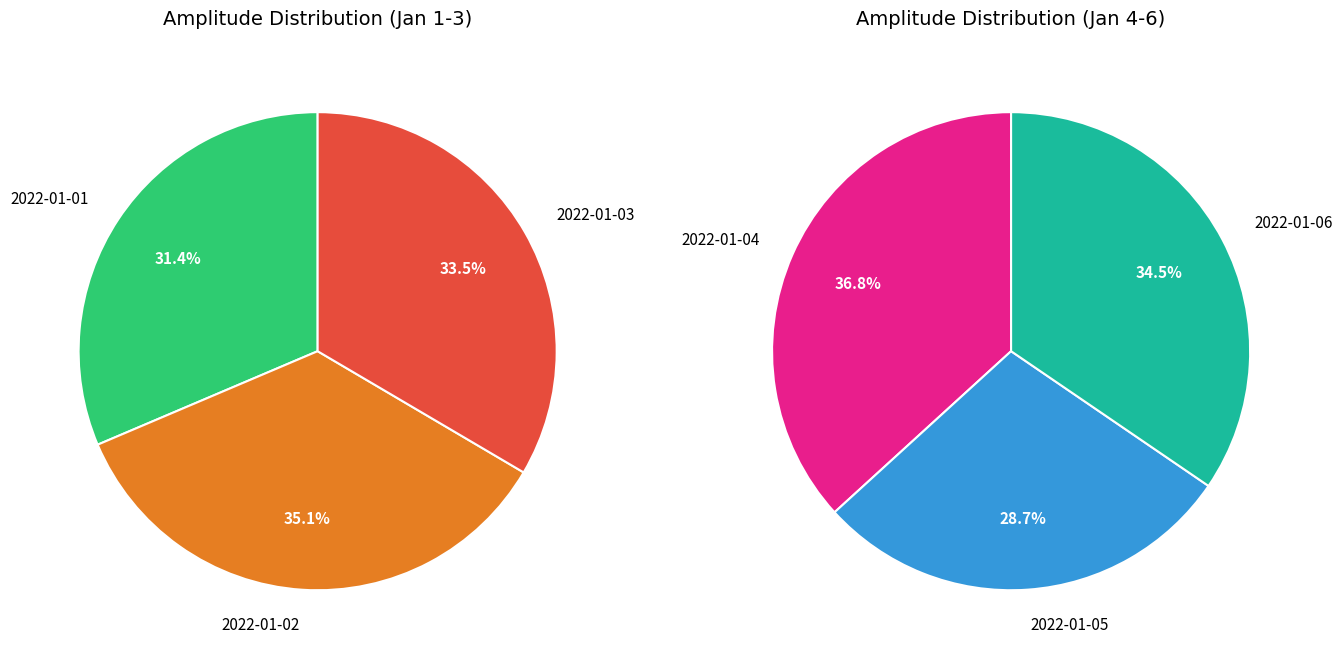

What is the ratio of the value at 2022-01-05 to the value at 2022-01-01?

0.9